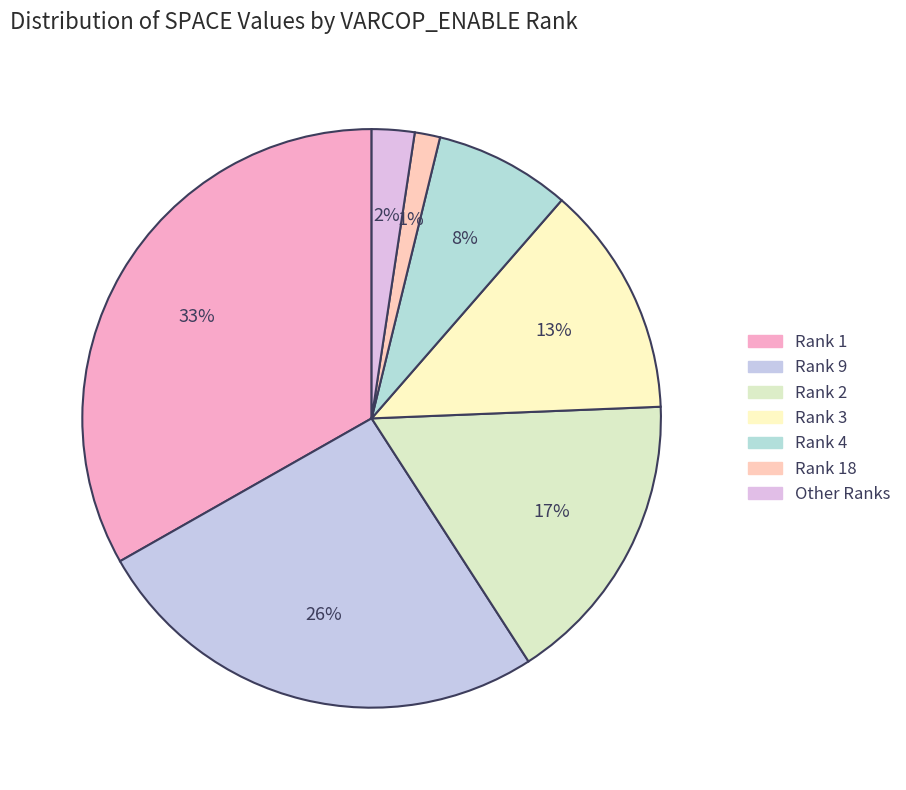

Count the number of slices in the pie.

7